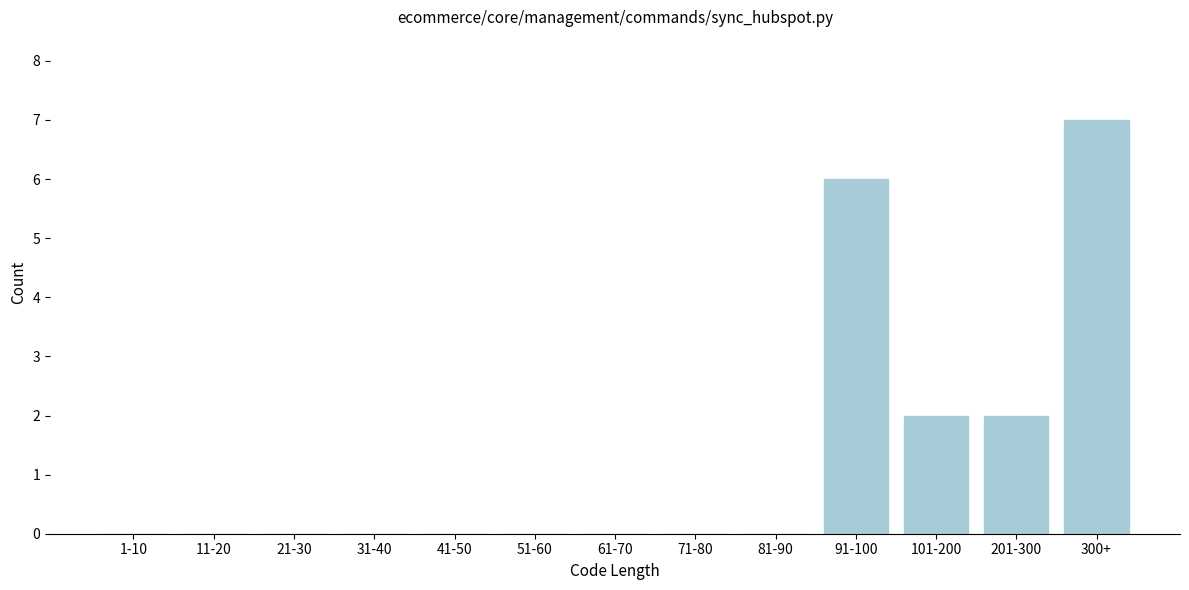

Reading left to right, transcribe all the data shown in this chart.

1-10=0	11-20=0	21-30=0	31-40=0	41-50=0	51-60=0	61-70=0	71-80=0	81-90=0	91-100=6	101-200=2	201-300=2	300+=7